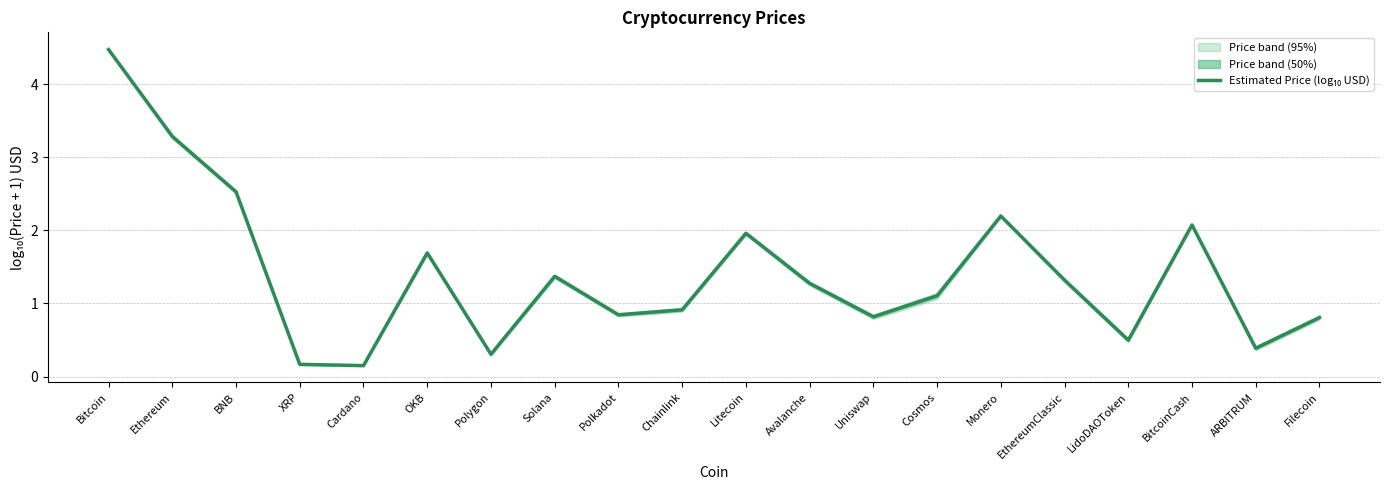

How many series are shown in this chart?

1